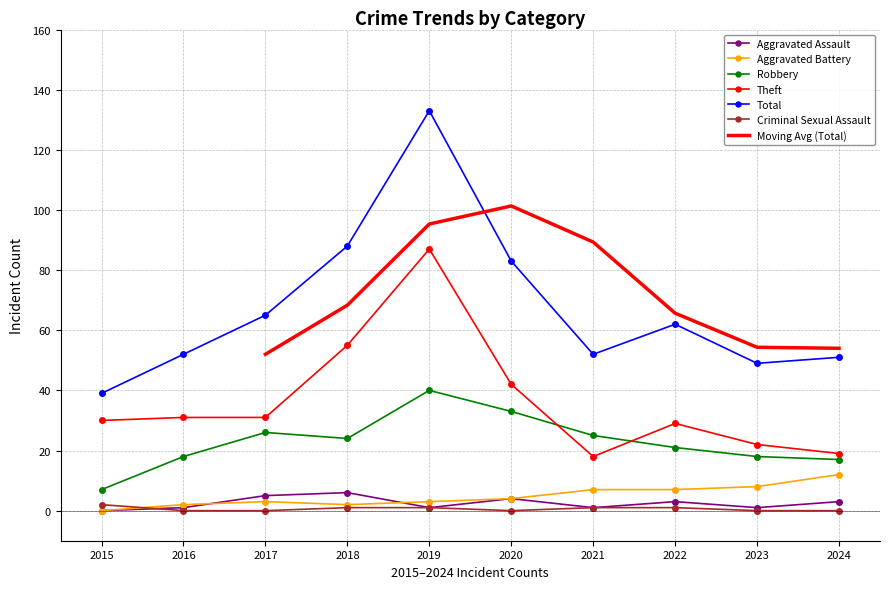

Rank the categories by Total value from highest to lowest.

2019, 2018, 2020, 2017, 2022, 2016, 2021, 2024, 2023, 2015